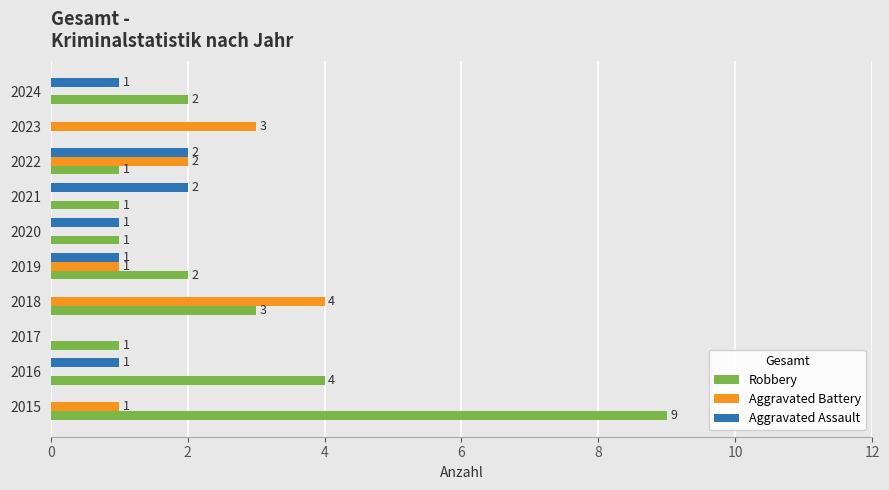

Which label corresponds to the largest value in the chart?

2015